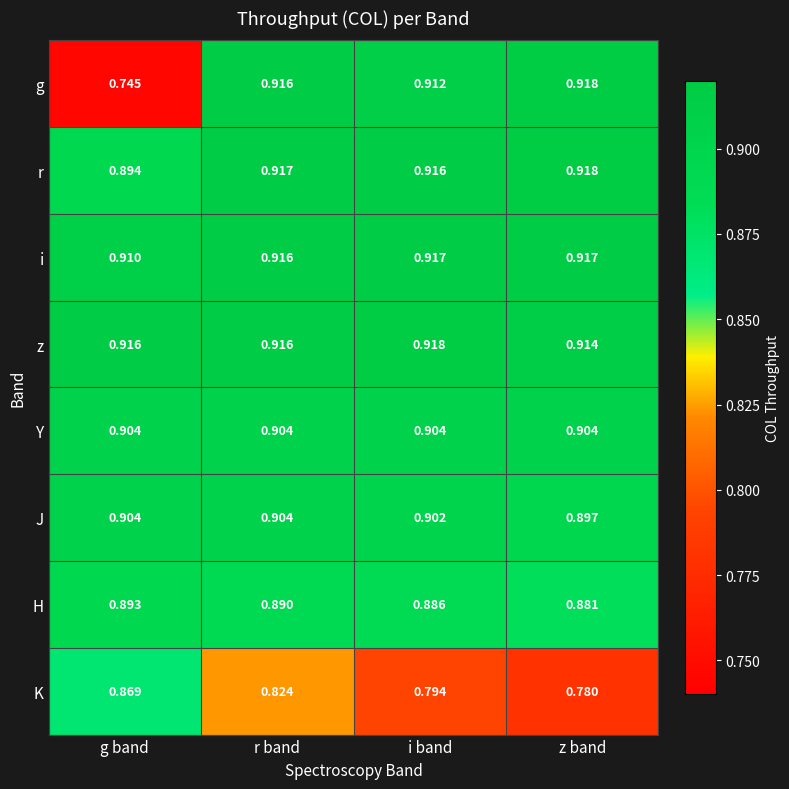

At which label is K closest to 0?

z band